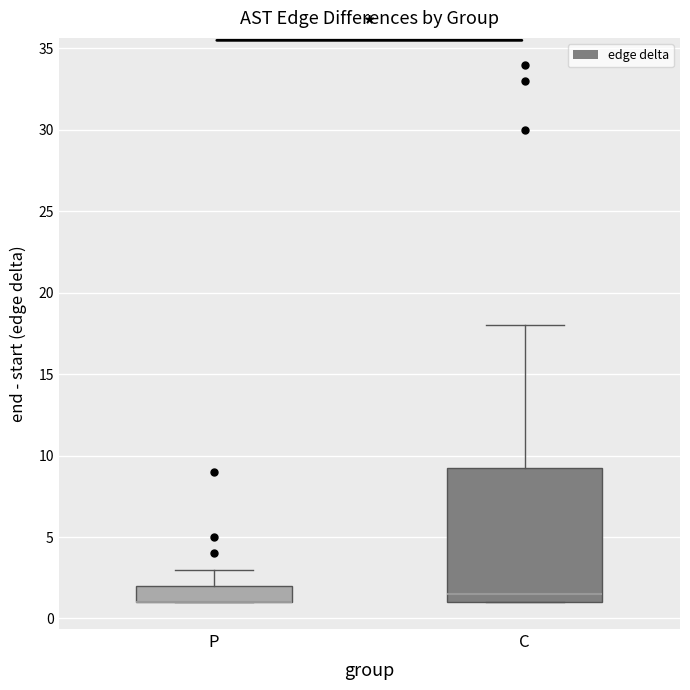

Reading left to right, transcribe this box plot: for each box, give where its median line is, the range the box spans, and where its two whiskers end, as read against the y-axis. The values are not printed on the chart, so give them approximately, as read against the axis.

P: median 1.0 (drawn on the box's lower edge), box 1.0 to 2.0, whiskers 1.0 to 3.0
C: median 1.5, box 1.0 to 9.5, whiskers 1.0 to 18.0